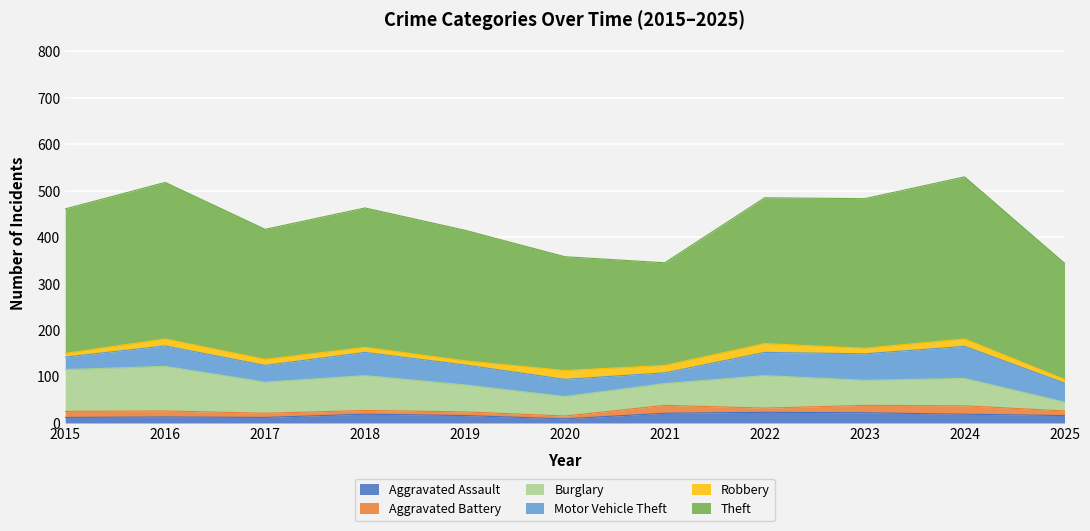

The value of Robbery at 2019 is 4. True or false?

False